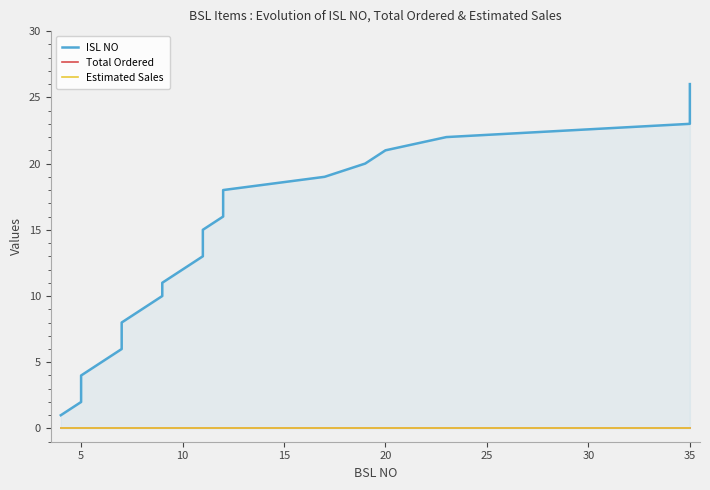

True or false: ISL NO and Estimated Sales cross at least once.

False